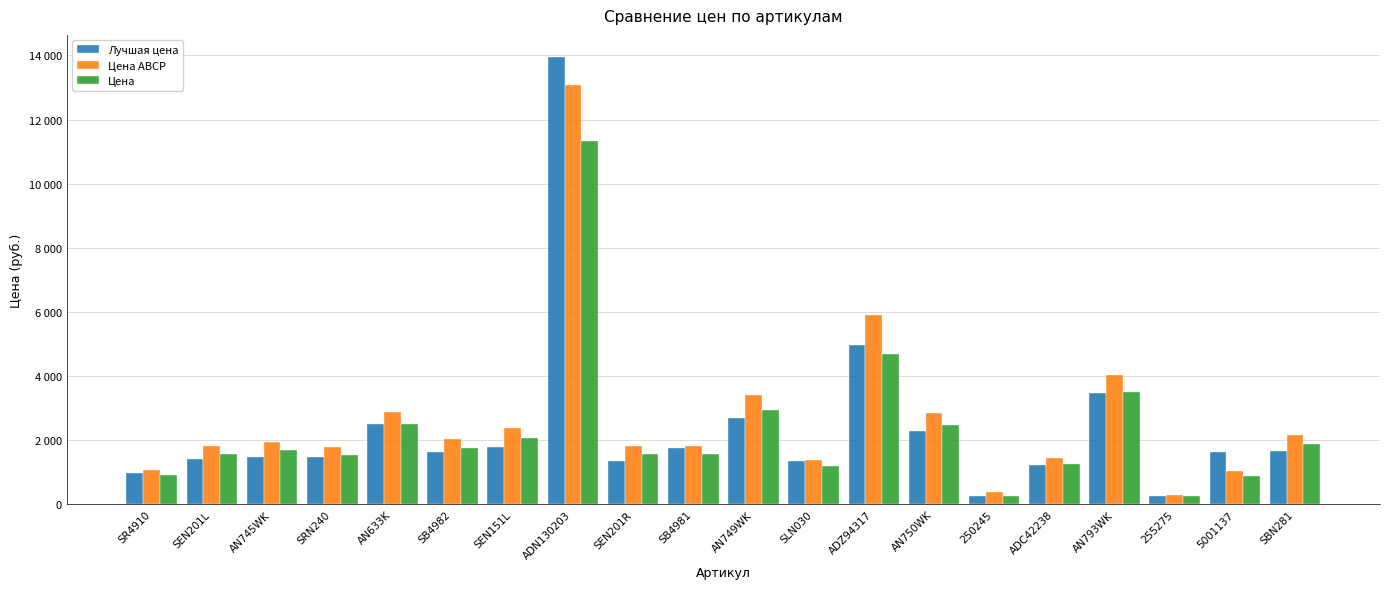

What is the label of the 8th bar from the right?

ADZ94317